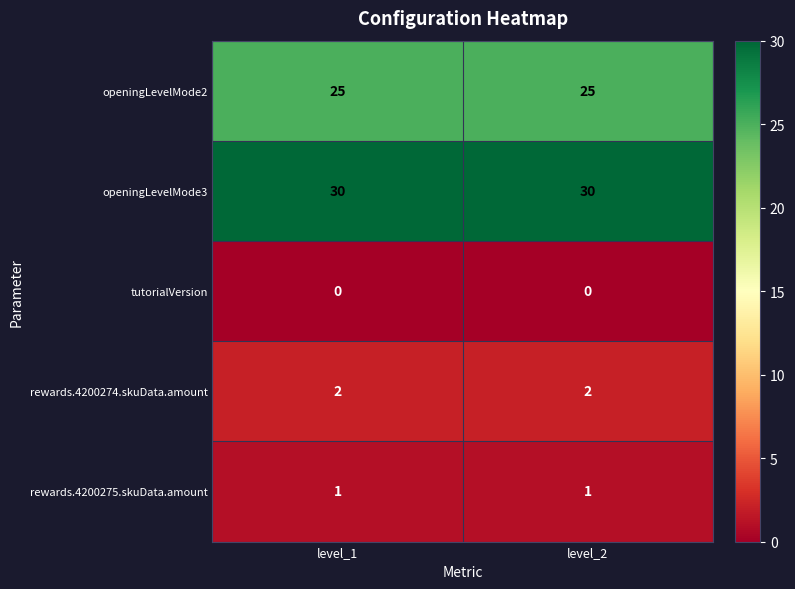

What is the difference between the highest and lowest values at level_2?

30